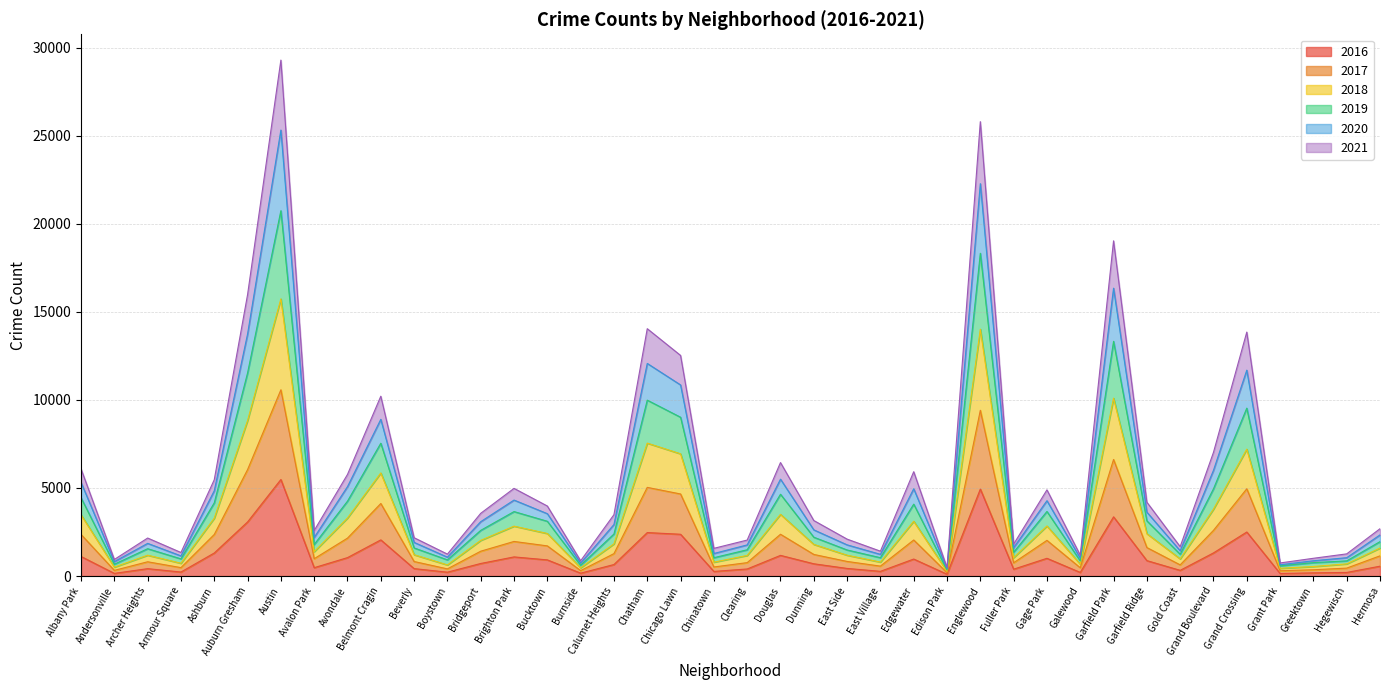

Where is 2016 nearest to the value 2792?

Auburn Gresham